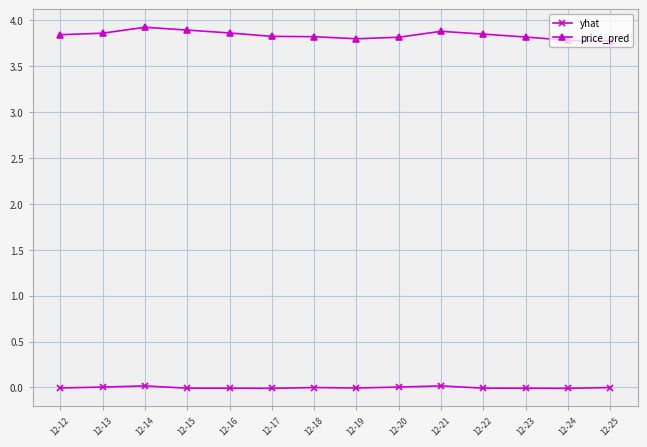

List the series in order of their peak value, lowest first.

yhat, price_pred